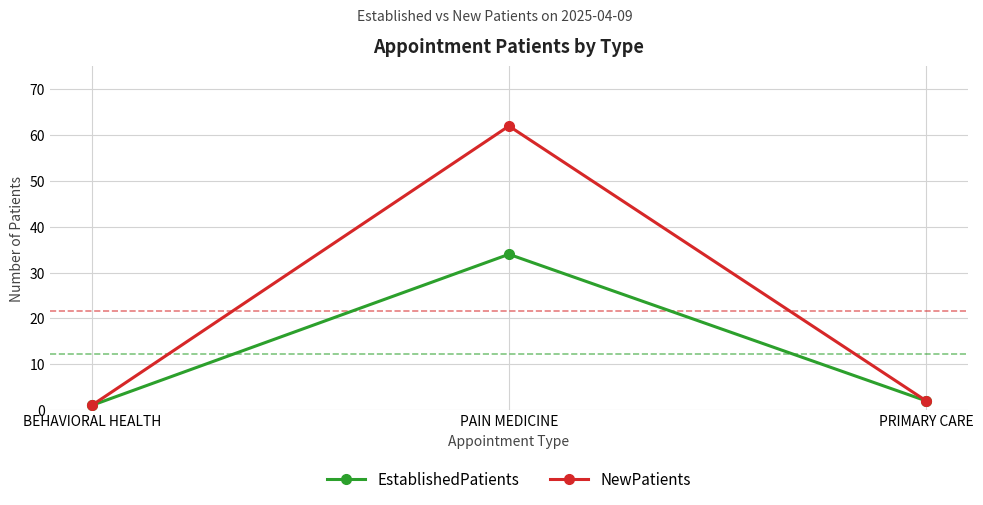

What is the difference between the maximum and minimum values in the EstablishedPatients series?

33